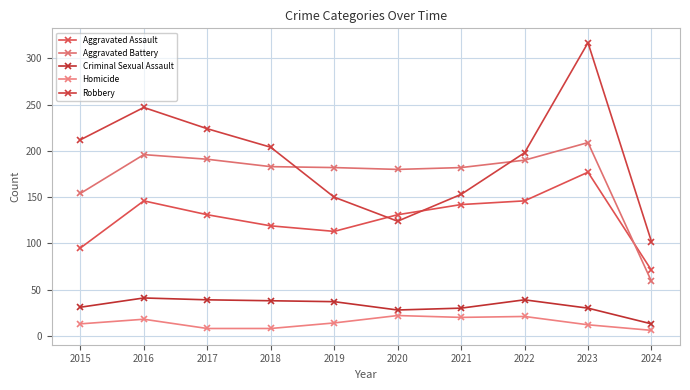

At which category is the sum across all series the highest?

2023